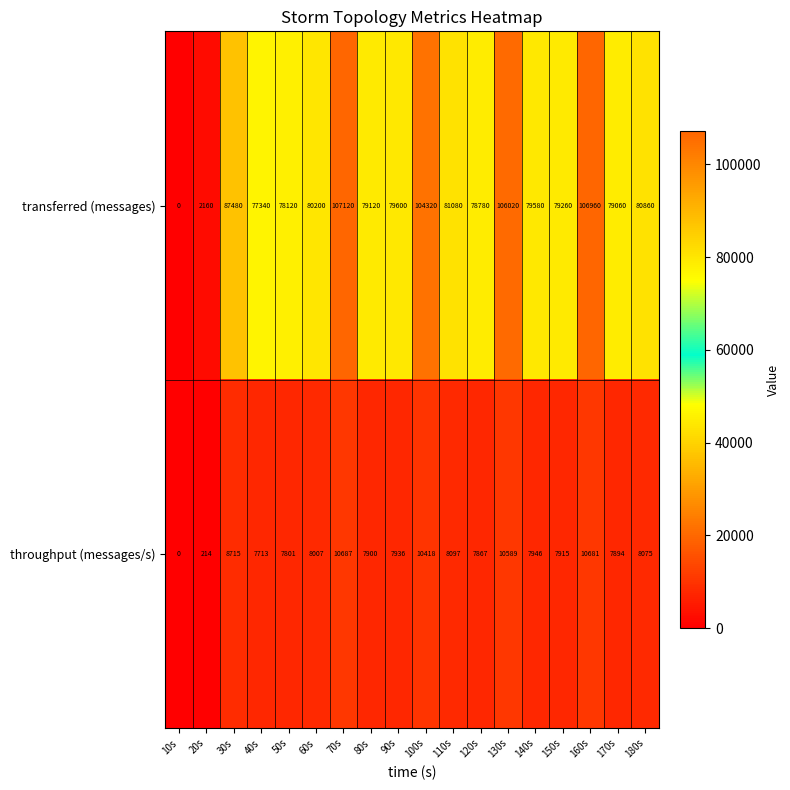

Rank the series by their average value, from highest to lowest.

transferred (messages), throughput (messages/s)